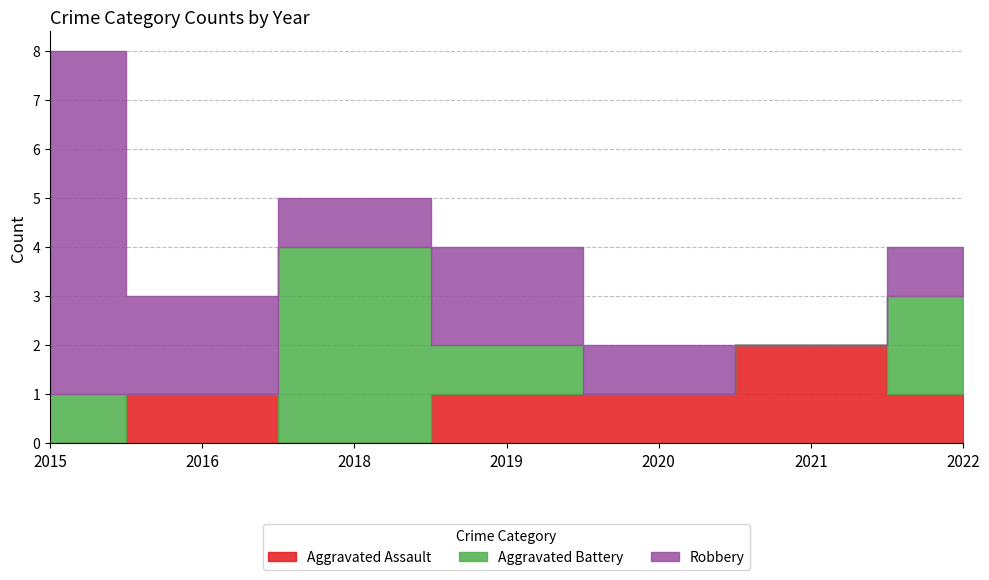

List the series in order of their peak value, lowest first.

Aggravated Assault, Aggravated Battery, Robbery